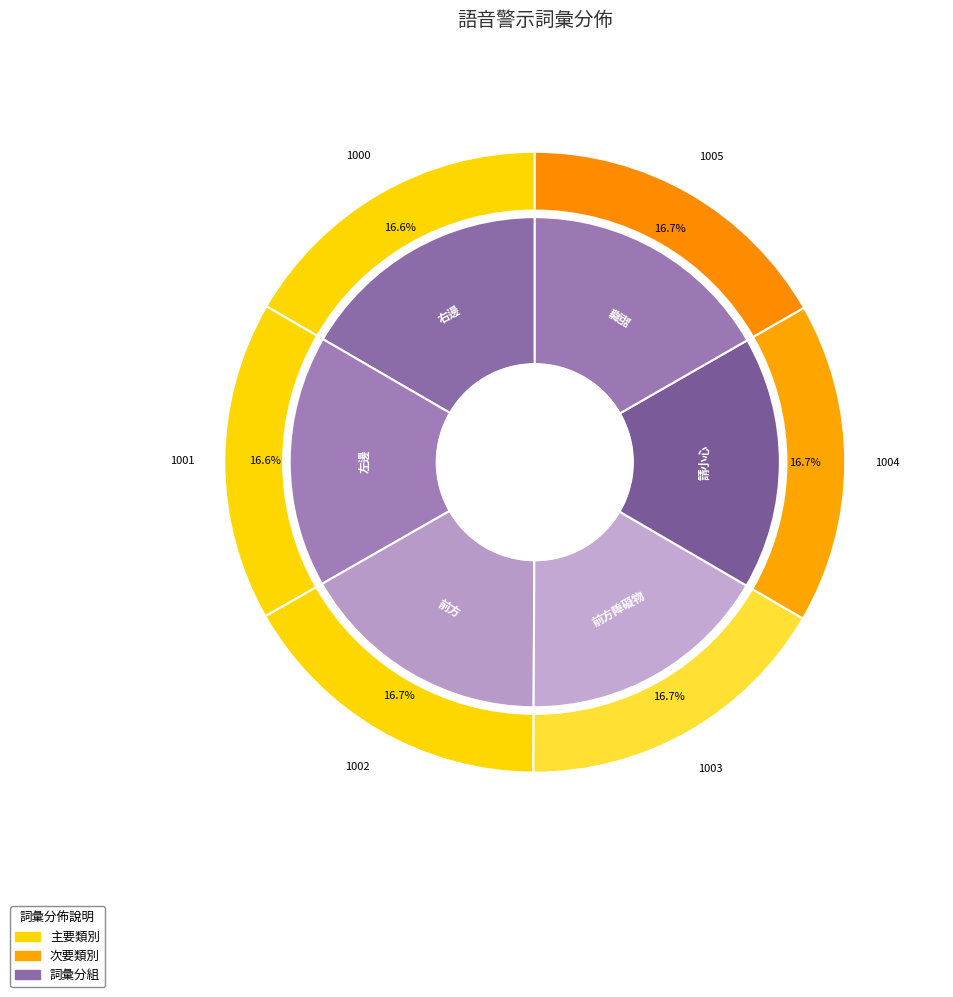

Does 右邊 represent more than half of the total?

No